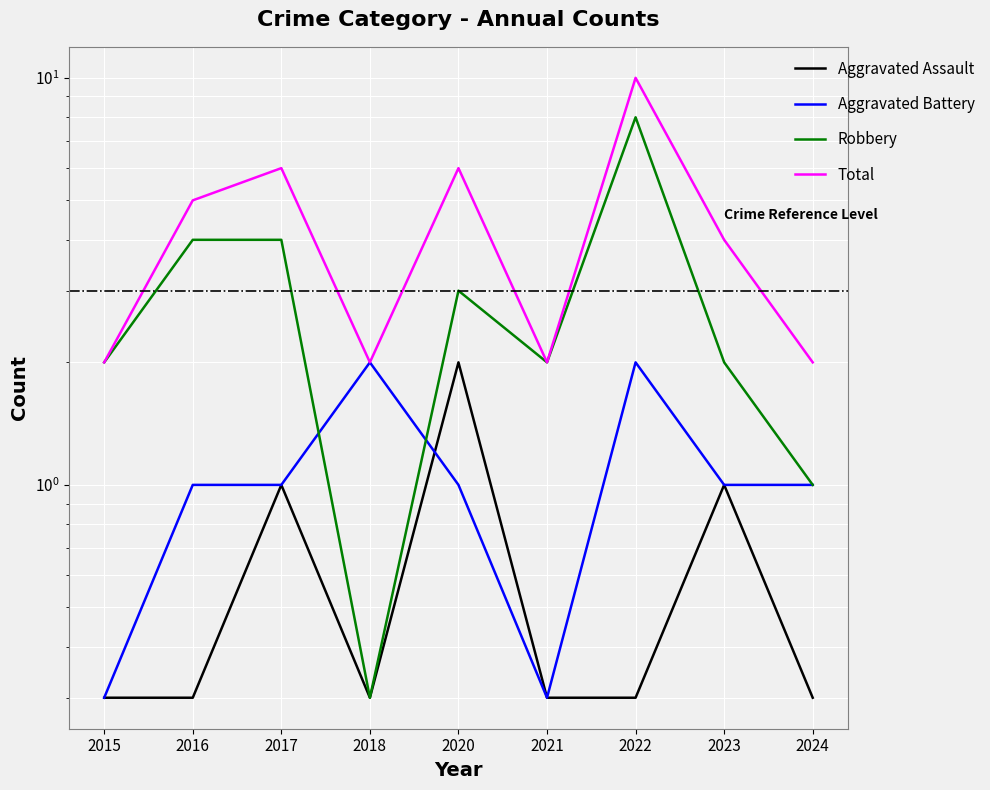

What is the difference between the Robbery values at 2016 and 2024?

3.0